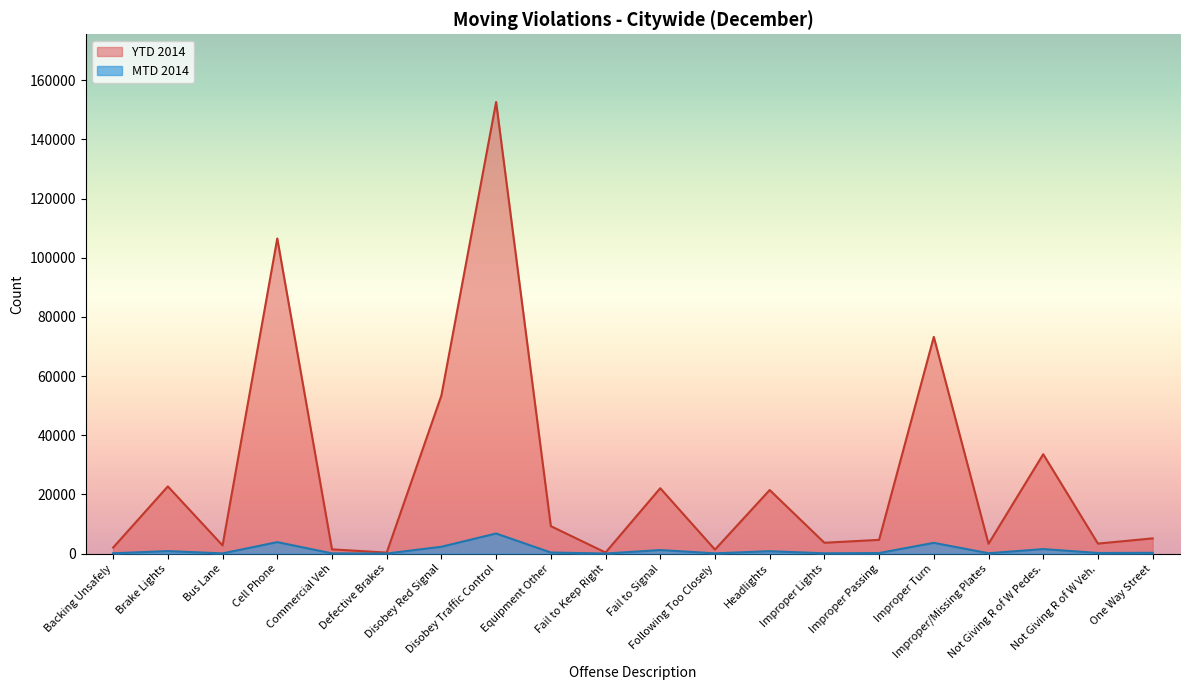

True or false: YTD 2014 has a value of 15065 at Disobey Red Signal.

False